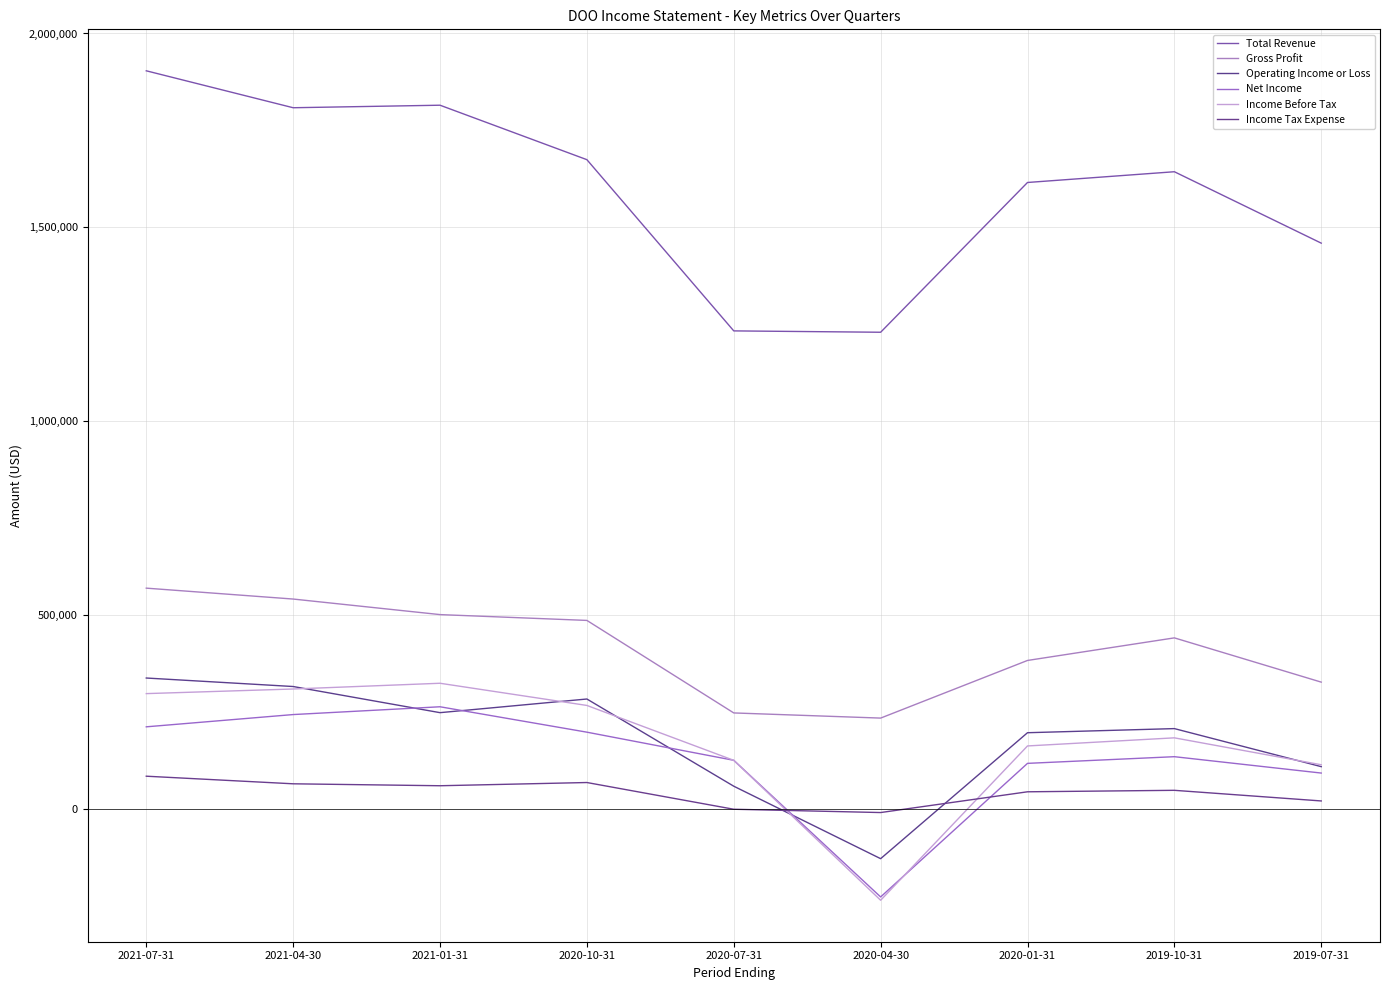

At how many categories does at least one series exceed 1126427?

9